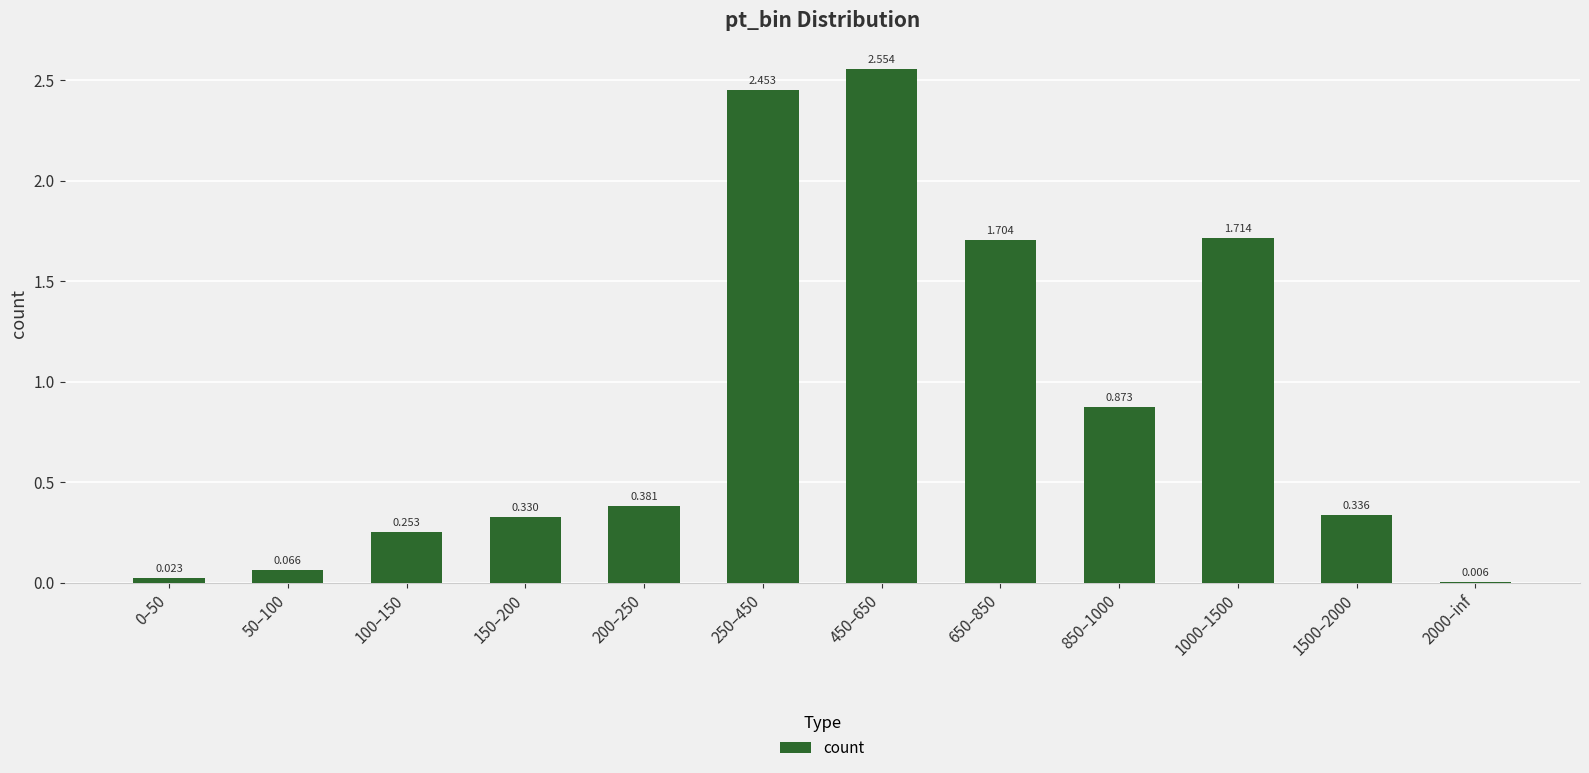

What is the sum of all values?

10.7